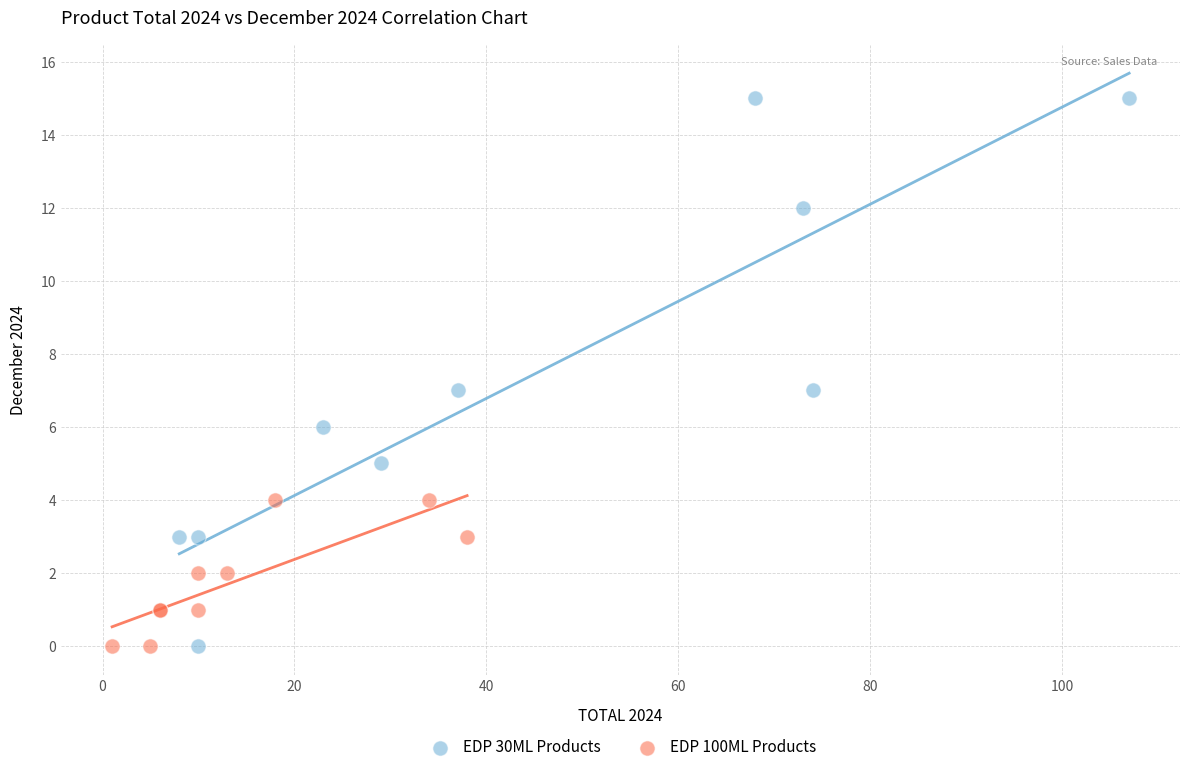

Which series contains the highest Y value?

EDP 30ML Products